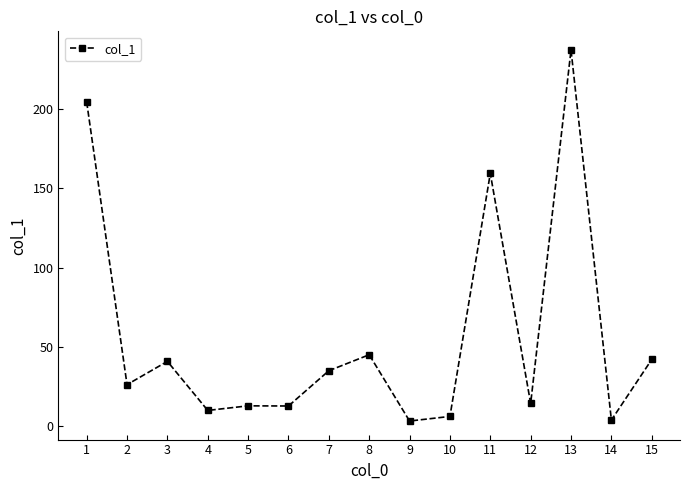

True or false: the data has more than 2 interior local peaks.

True